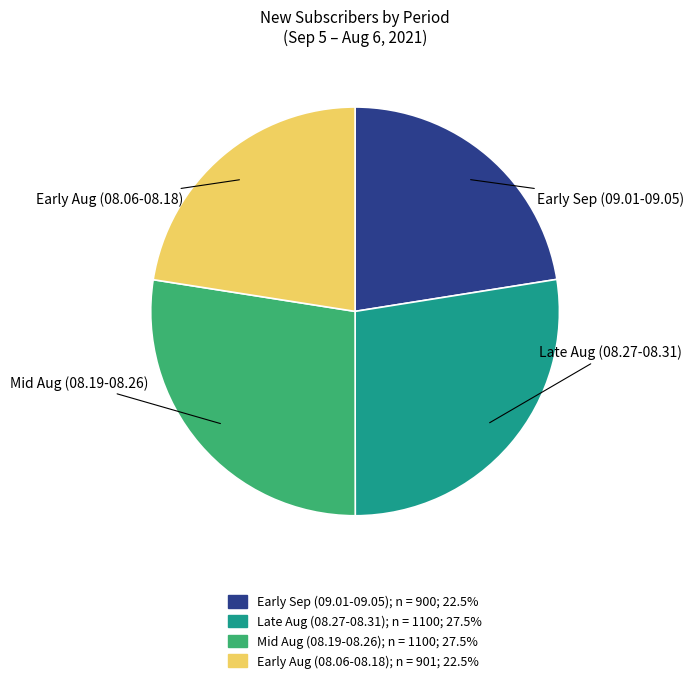

Does any single category account for the majority?

No